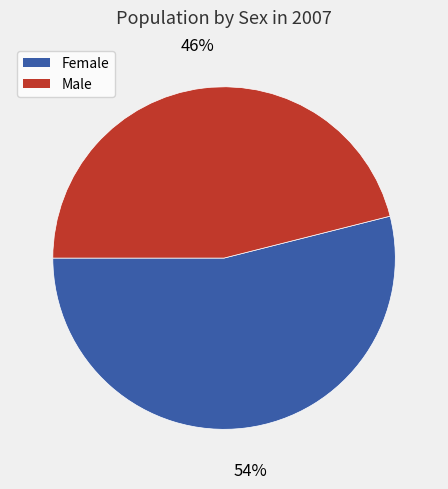

Between Male and Female, which is larger?

Female